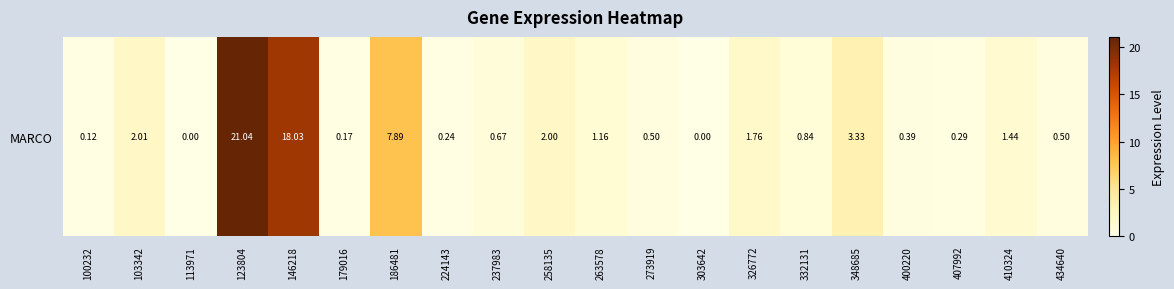

What is the greatest value displayed?

21.0